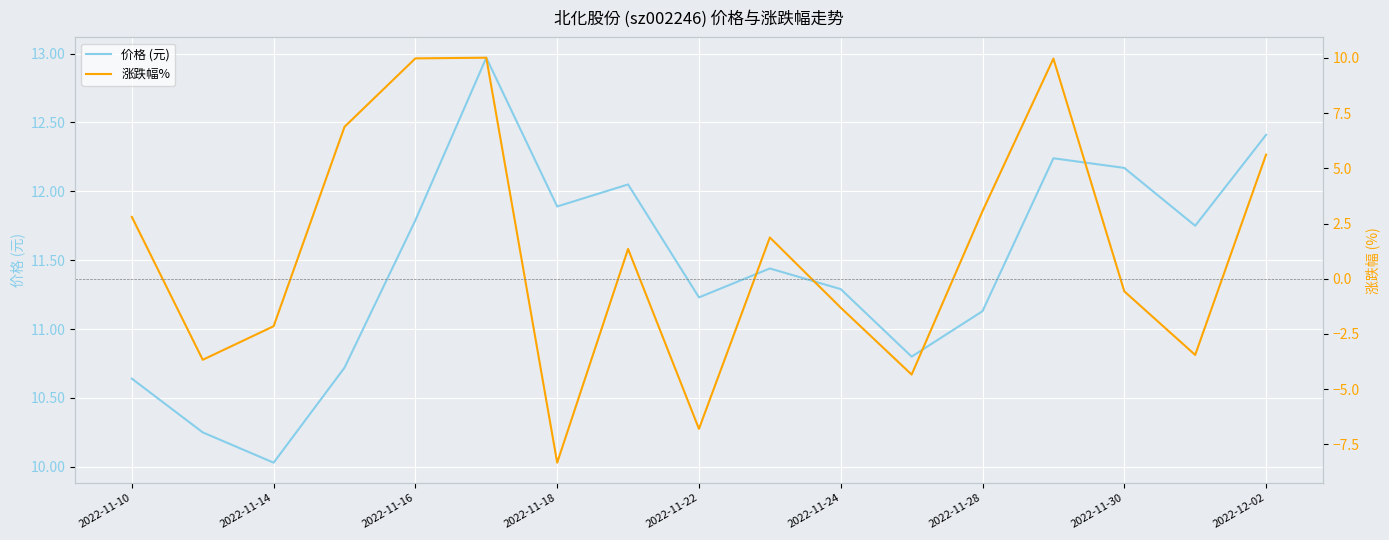

What is the maximum value for 价格 (元)?

13.0